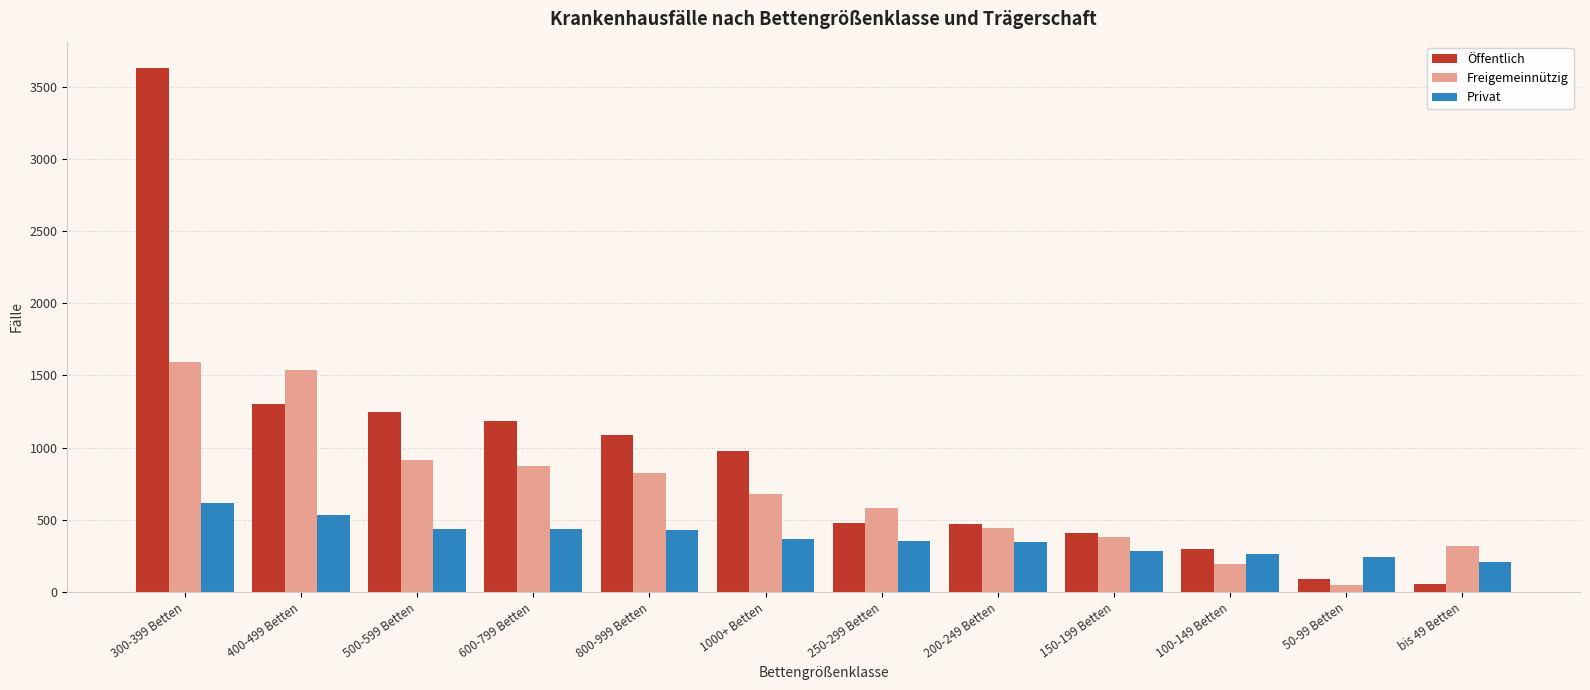

At 50-99 Betten, list the series in order from largest to smallest.

Privat, Öffentlich, Freigemeinnützig